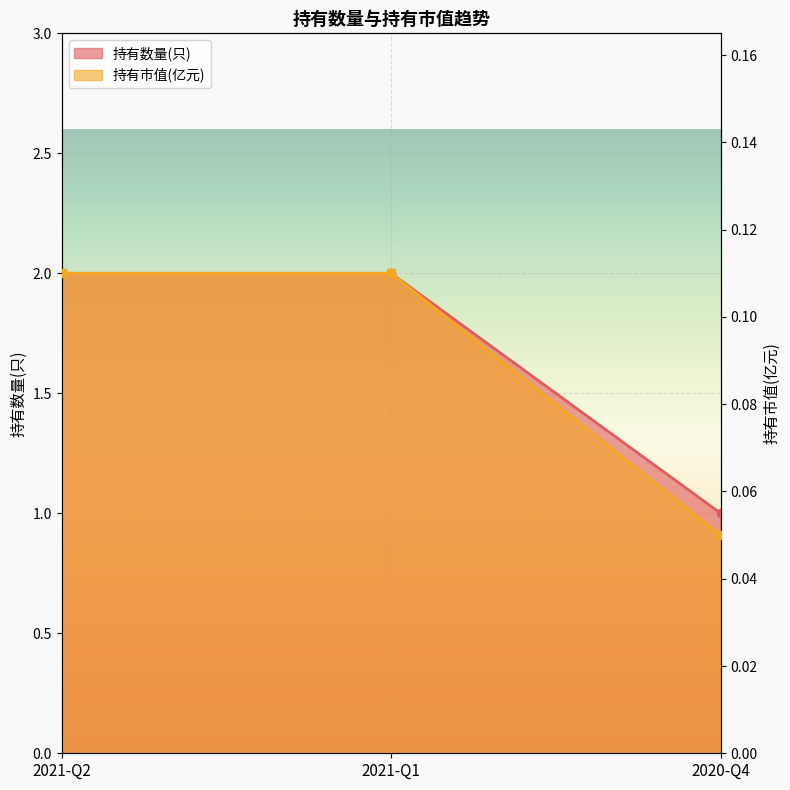

What is the total value across all series at 2021-Q1?

2.1